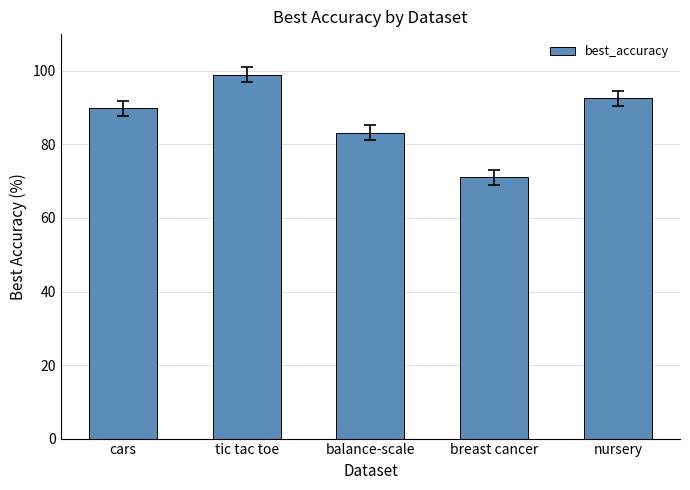

The value at tic tac toe is 99.0. True or false?

True